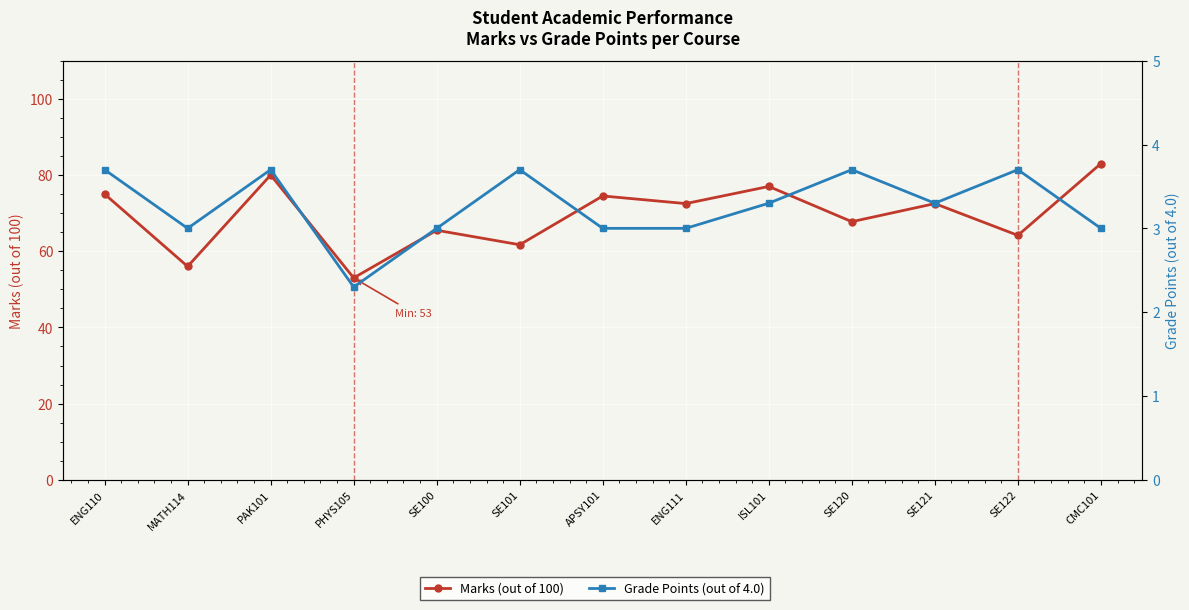

What is the value of the Grade Points (out of 4.0) point at the 13th from the left?

3.0